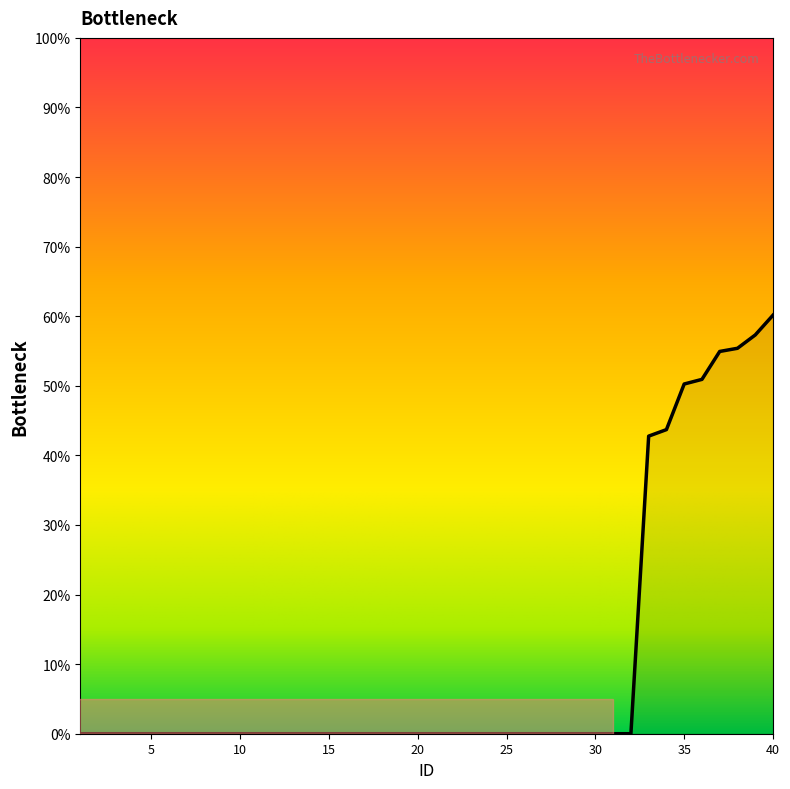

What is the difference between the maximum and minimum values?

60.1